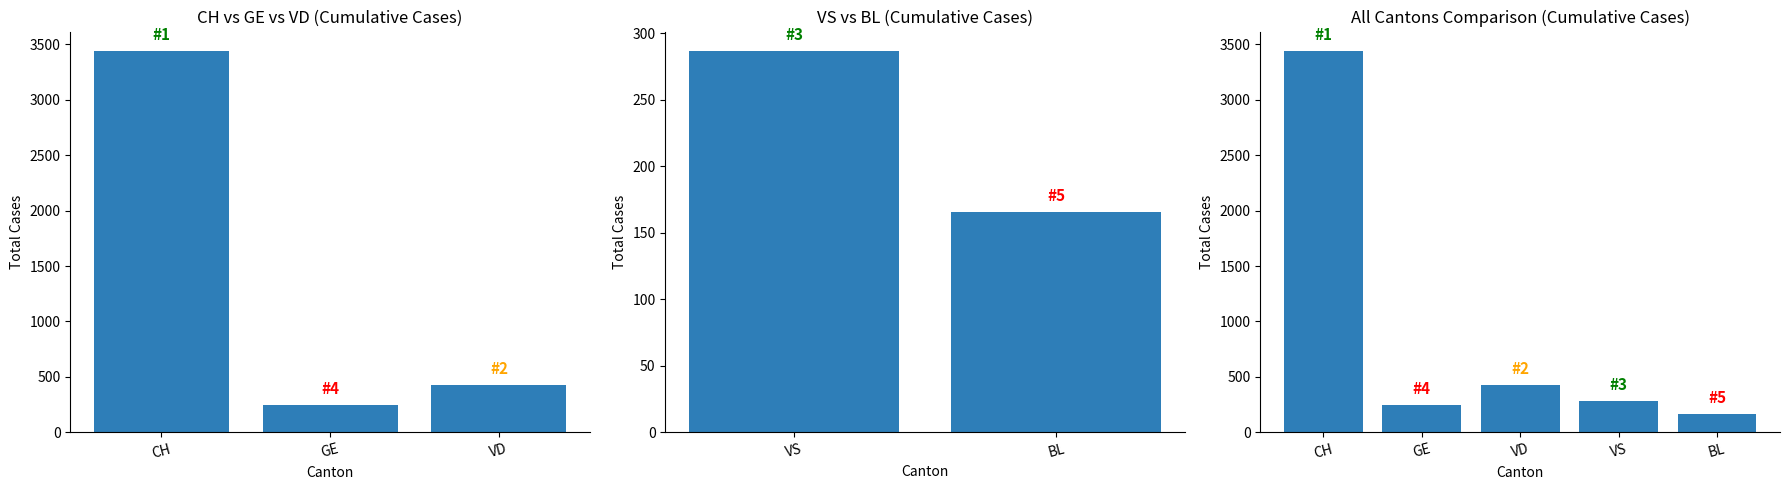

What is the value of the 3rd bar from the left?

428